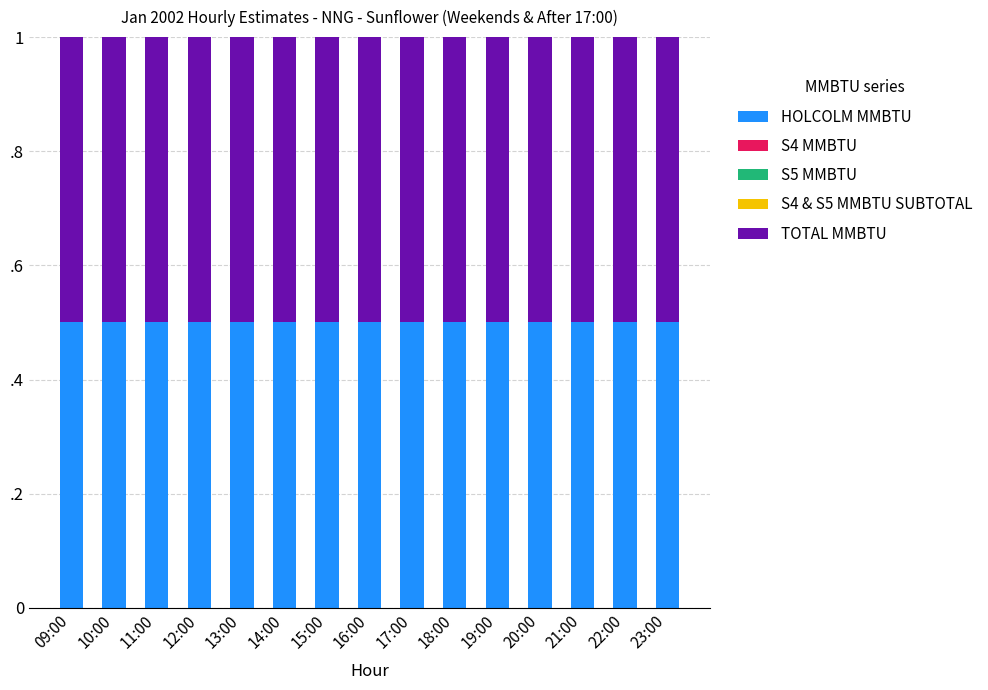

What is the label of the 1st bar from the left?

09:00